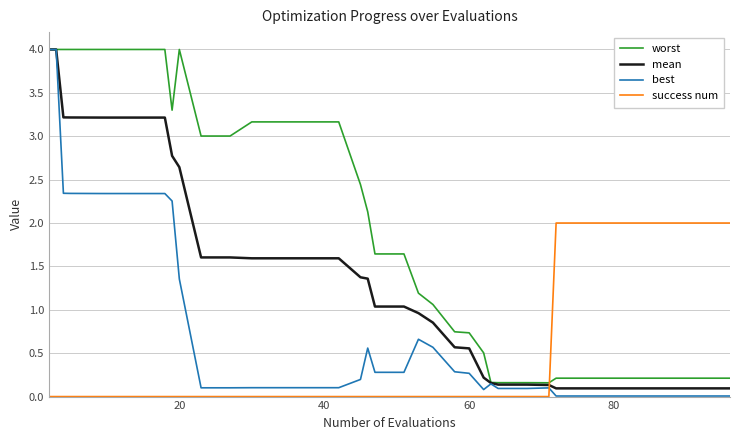

List the series in order of their overall mean, highest first.

worst, mean, best, success num